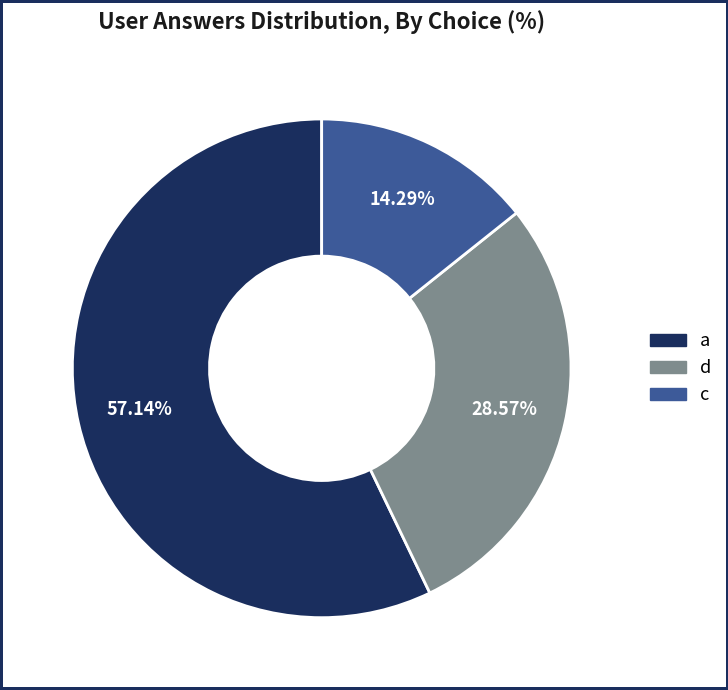

Count the number of slices in the pie.

3